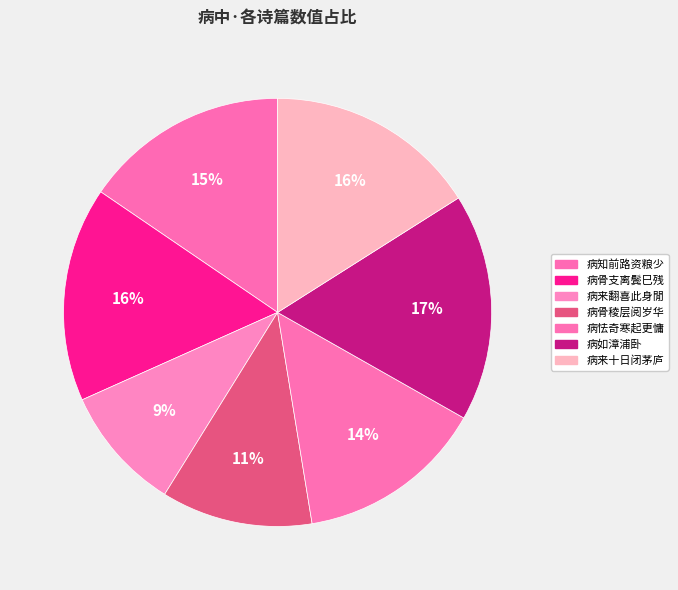

Rank the categories by value from lowest to highest.

病来翻喜此身閒, 病骨稜层阅岁华, 病怯奇寒起更慵, 病知前路资粮少, 病来十日闭茅庐, 病骨支离鬓巳残, 病如漳浦卧